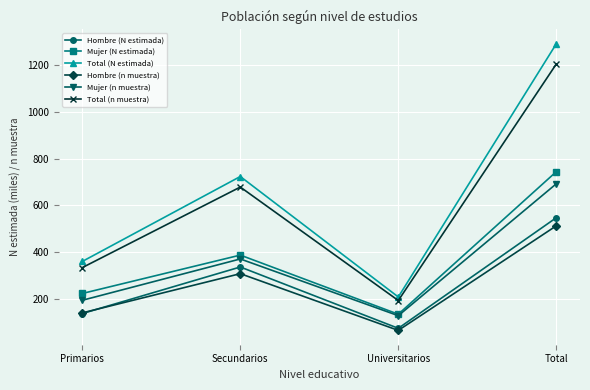

At which label is Total (n muestra) closest to 699?

Secundarios